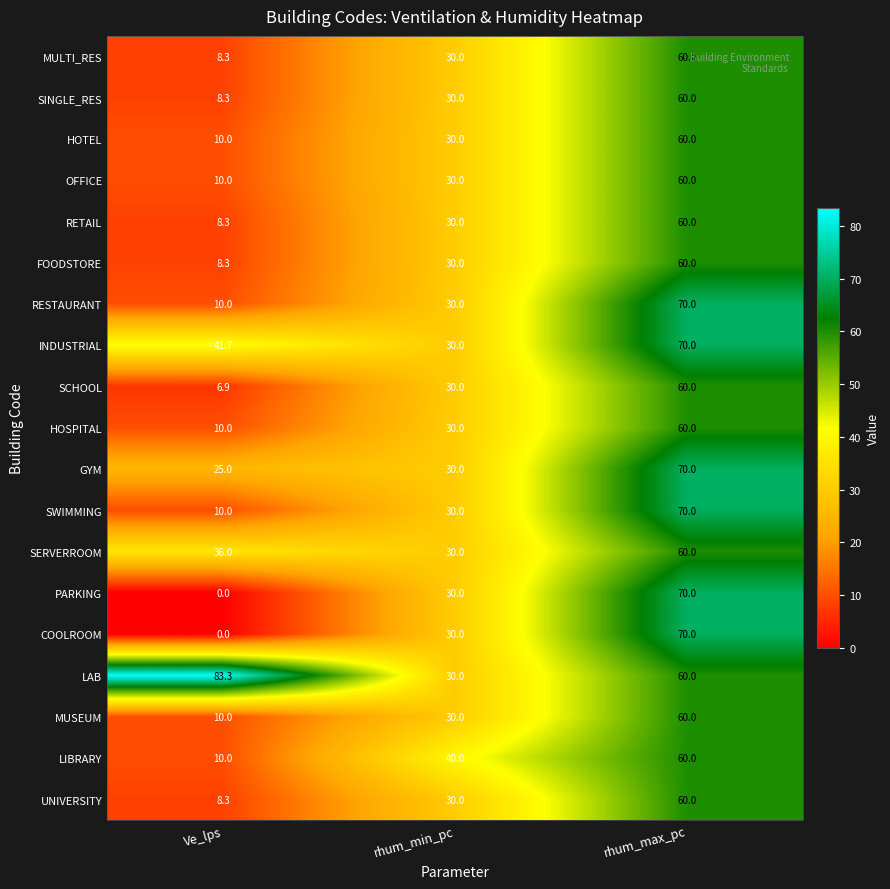

What is the approximate value of COOLROOM at rhum_min_pc?

30.0